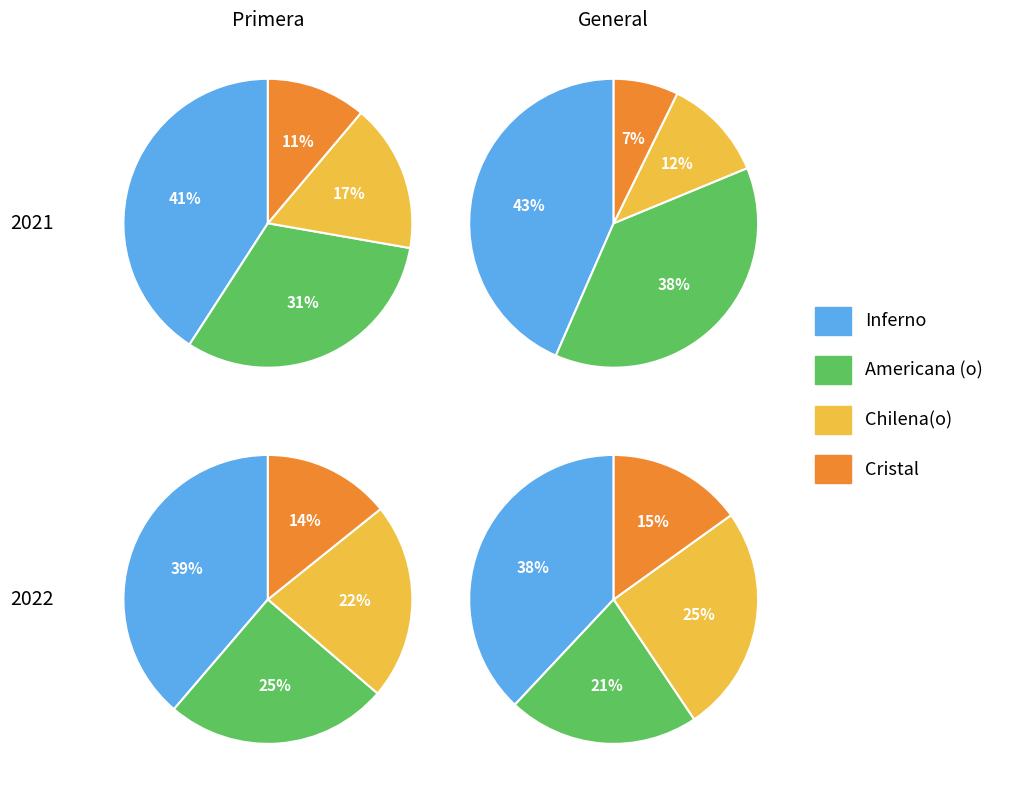

Rank the categories by value from lowest to highest.

Cristal, Chilena(o), Americana (o), Inferno